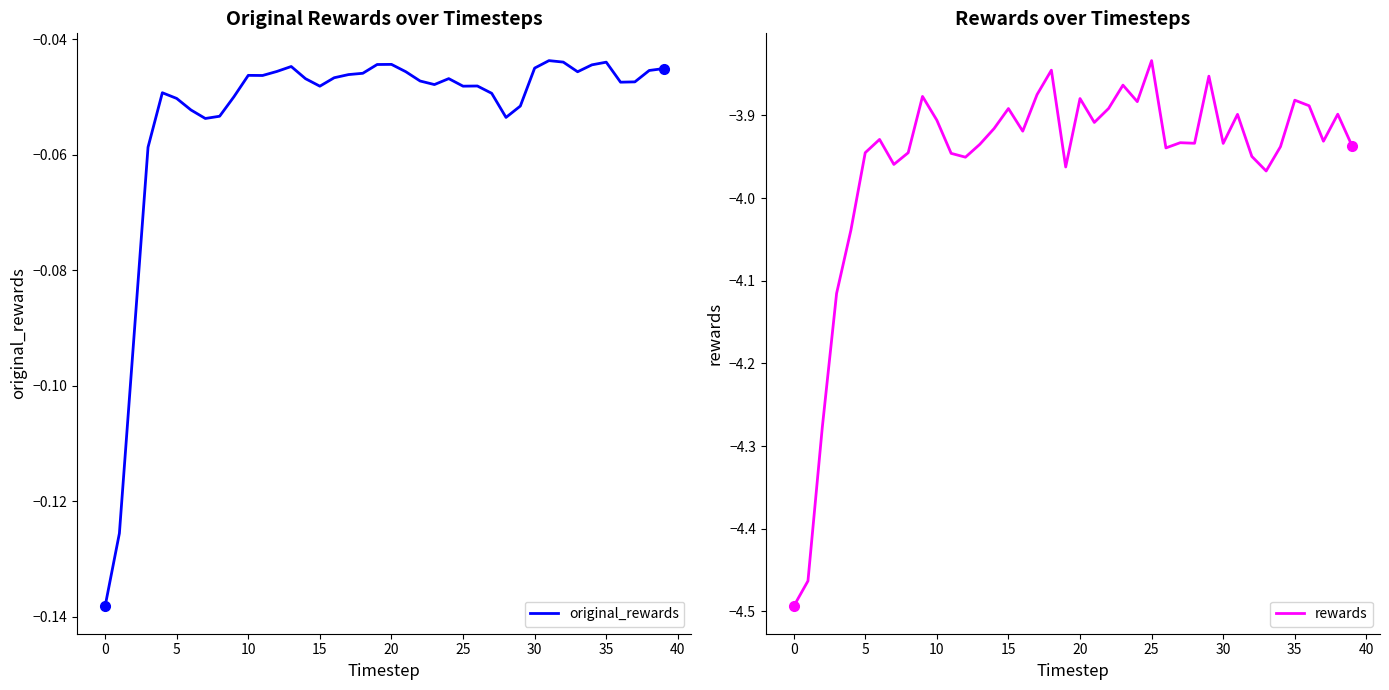

What is the difference between the maximum and minimum values in the original_rewards series?

0.1